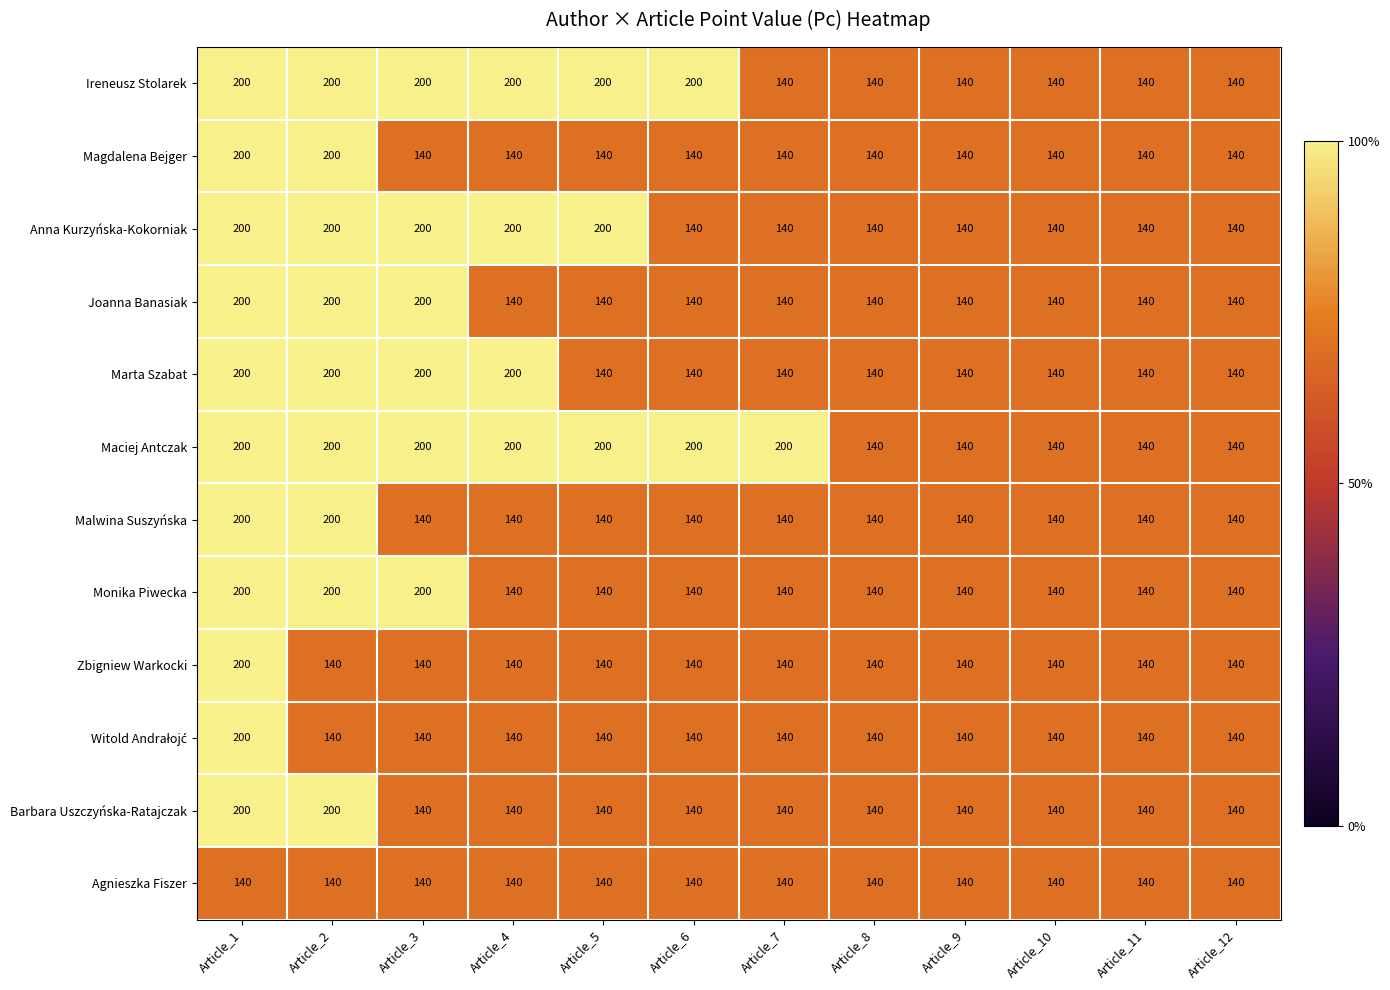

What is the lowest value of the Agnieszka Fiszer series?

140